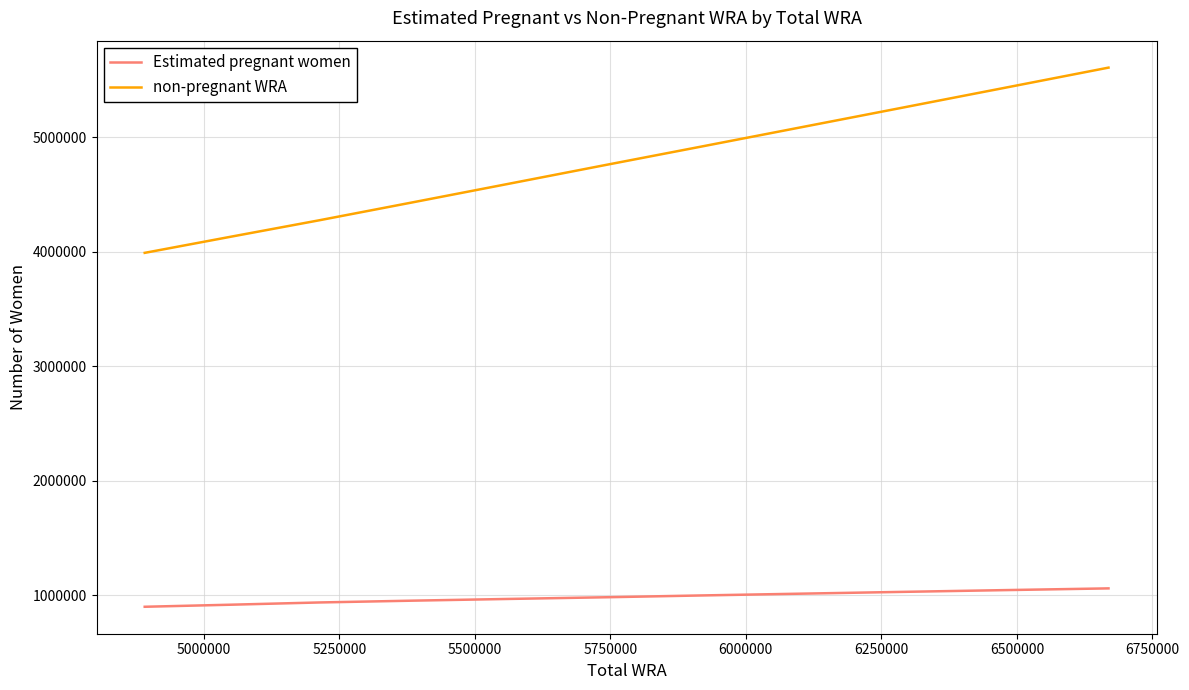

What is the minimum value for non-pregnant WRA?

3990710.4